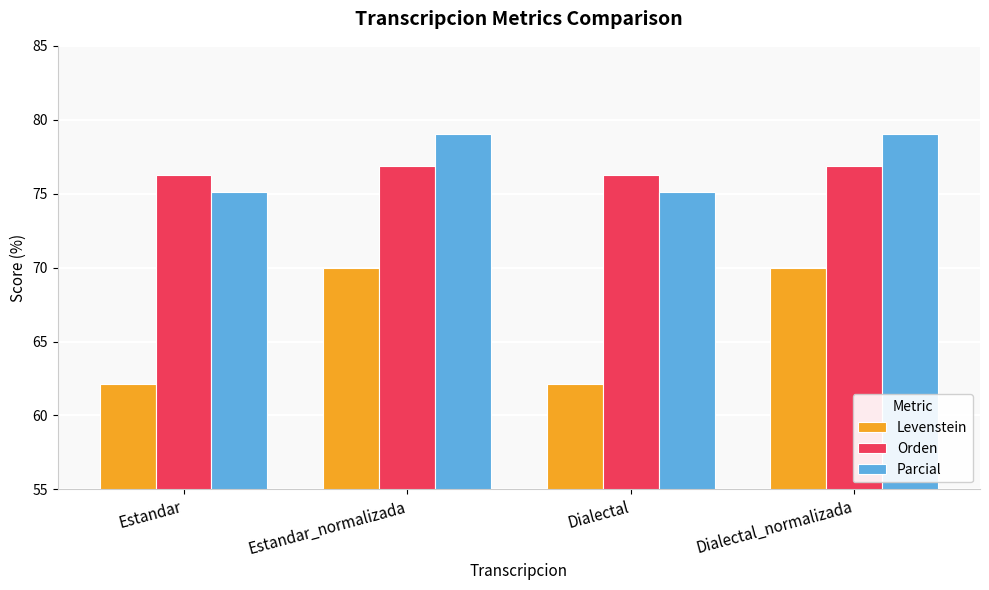

What is the label of the 3rd bar from the left?

Dialectal